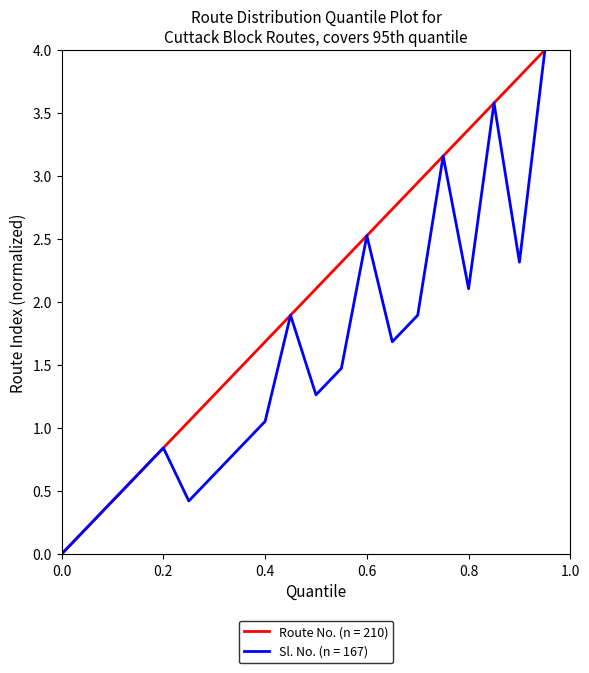

What is the maximum value shown in the chart?

4.0